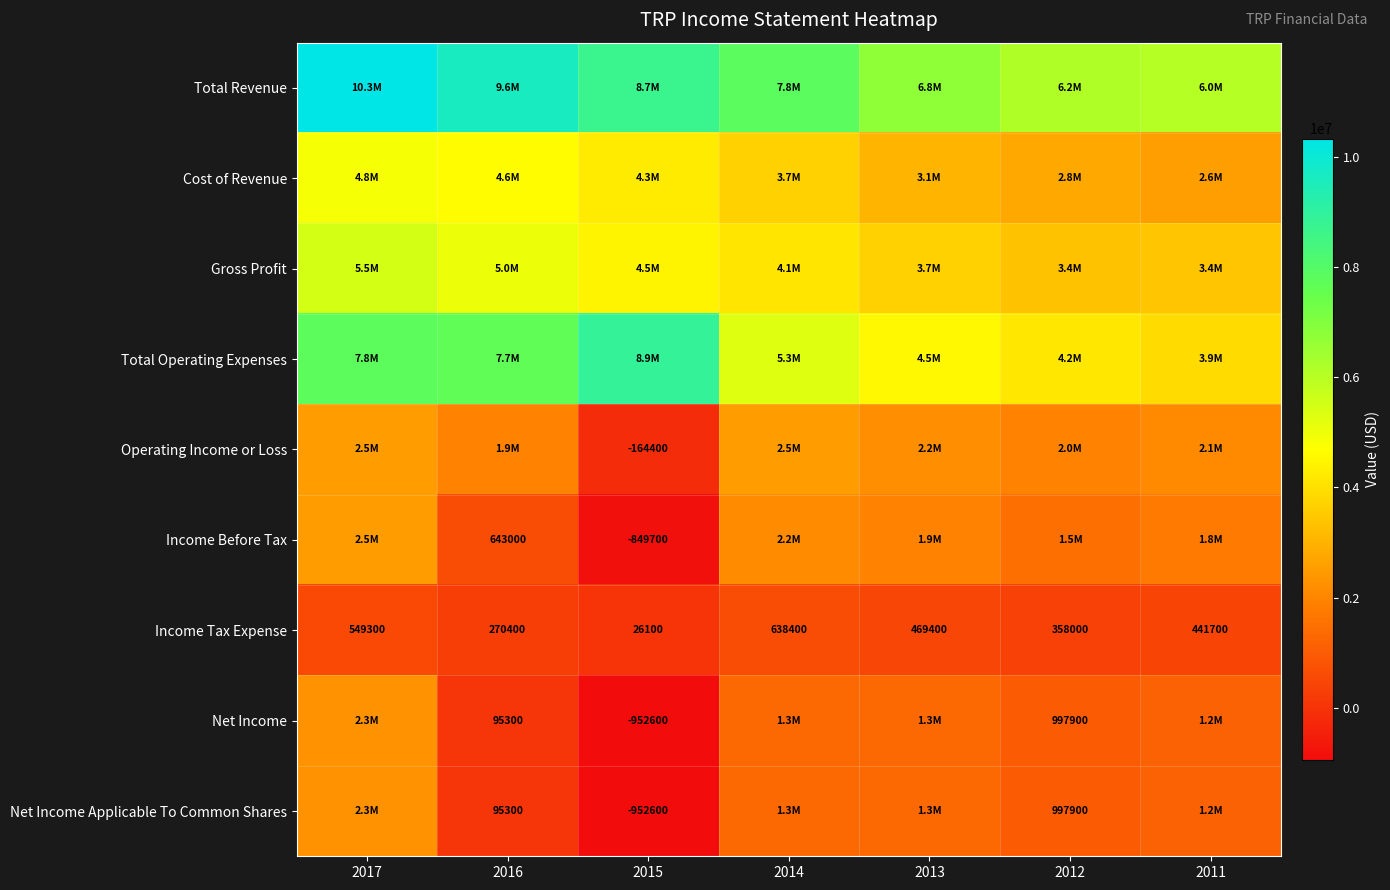

At which category does the chart reach its peak across all series?

2017